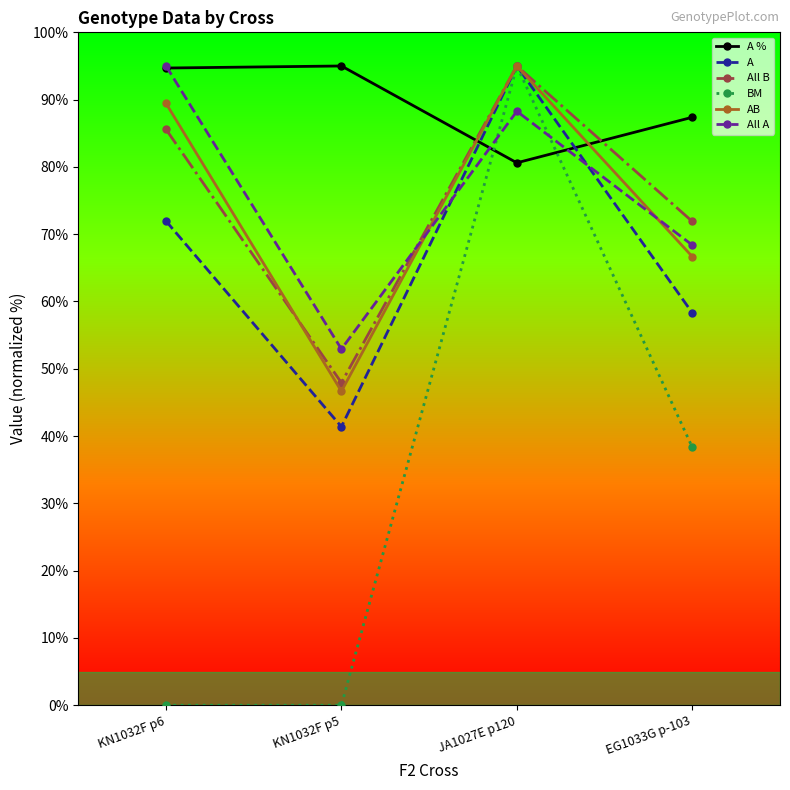

What is the spread (max minus min) of values at KN1032F p6?

95.0